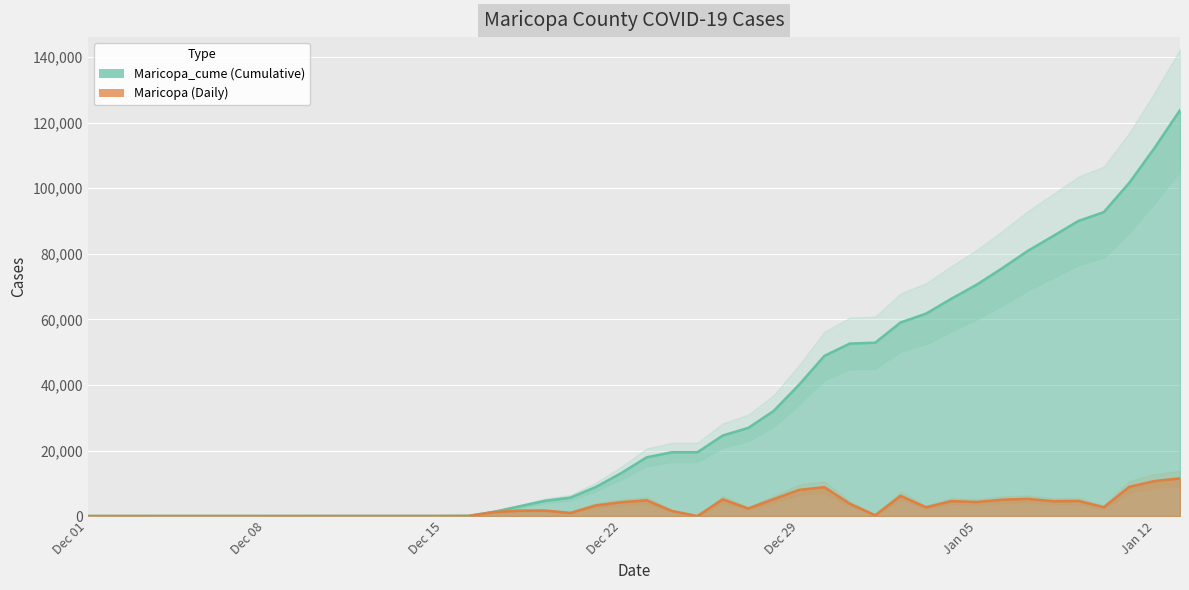

How many values in the Maricopa series exceed 2677?

19